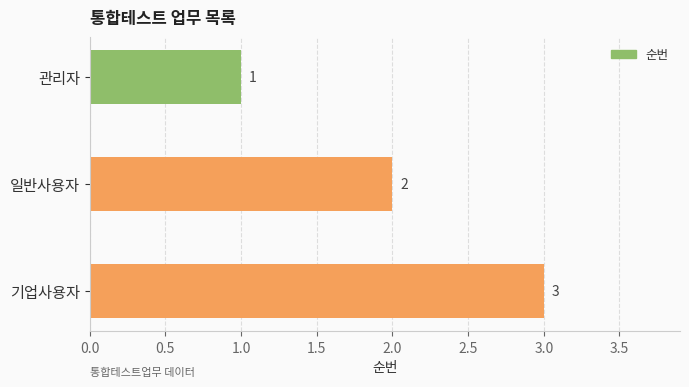

True or false: the data shows 3 at 일반사용자.

False